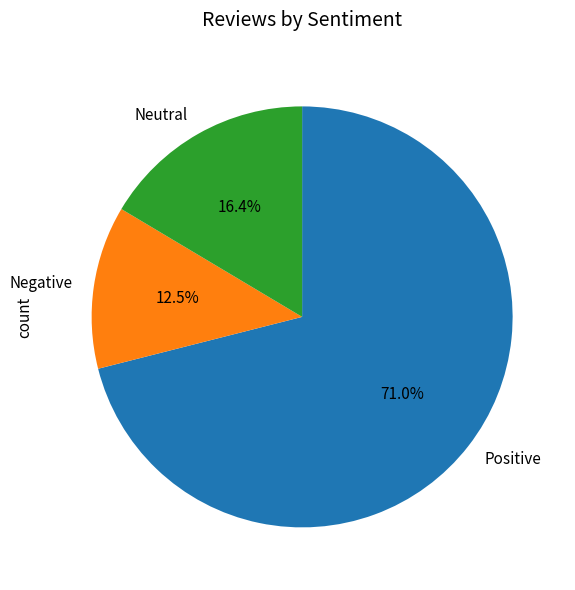

Combined, what portion of the pie is Neutral and Positive?

87.5%